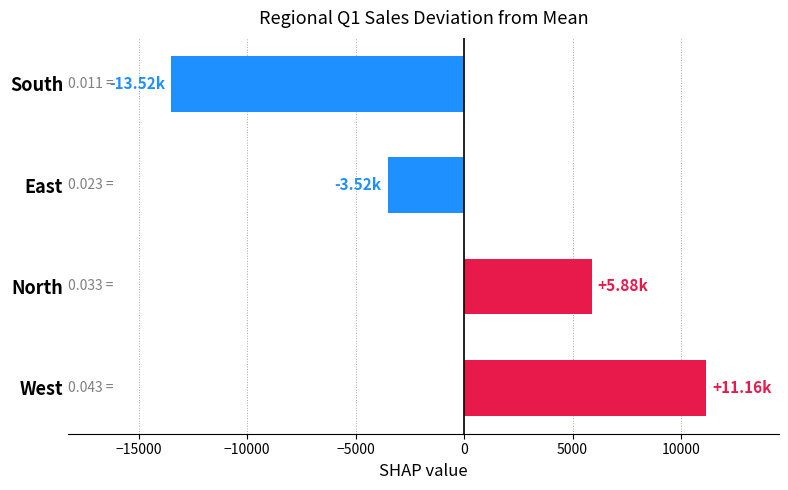

Rank the categories by value from lowest to highest.

South, East, North, West